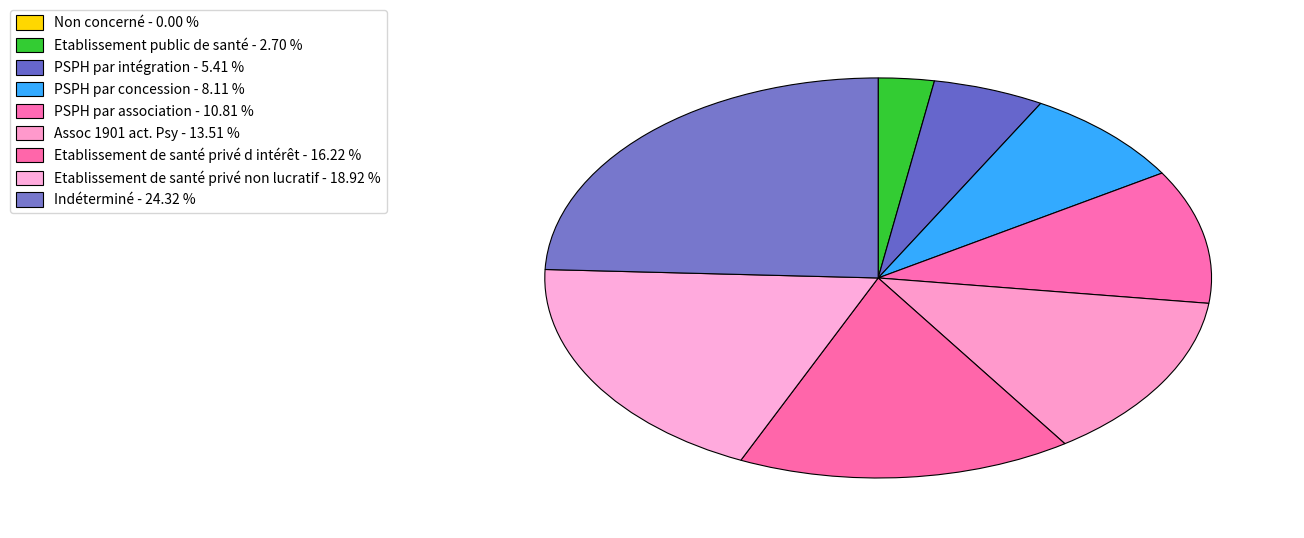

Is there any slice that represents more than half of the pie?

No